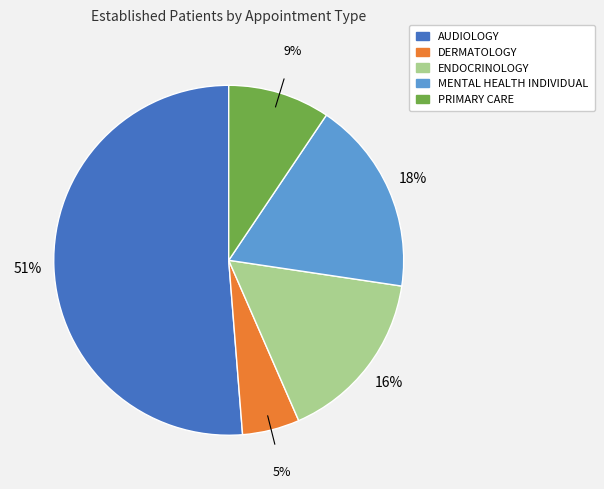

Approximately how many times larger is the value at DERMATOLOGY compared to AUDIOLOGY?

0.1